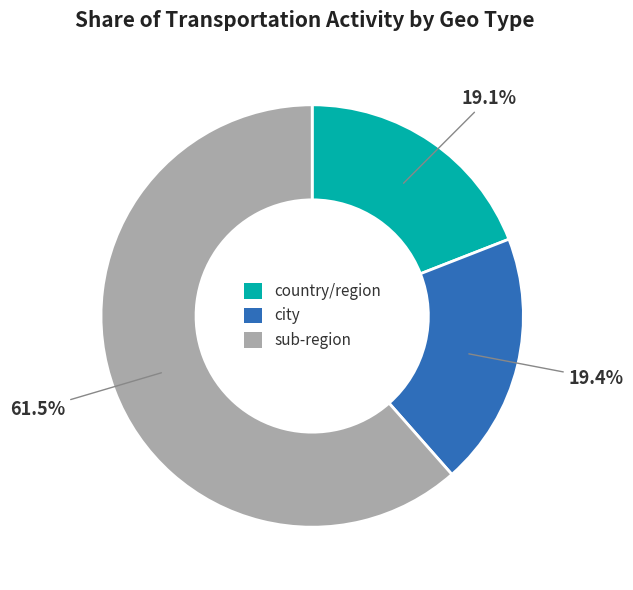

Do city and country/region together represent more than half of the pie?

No